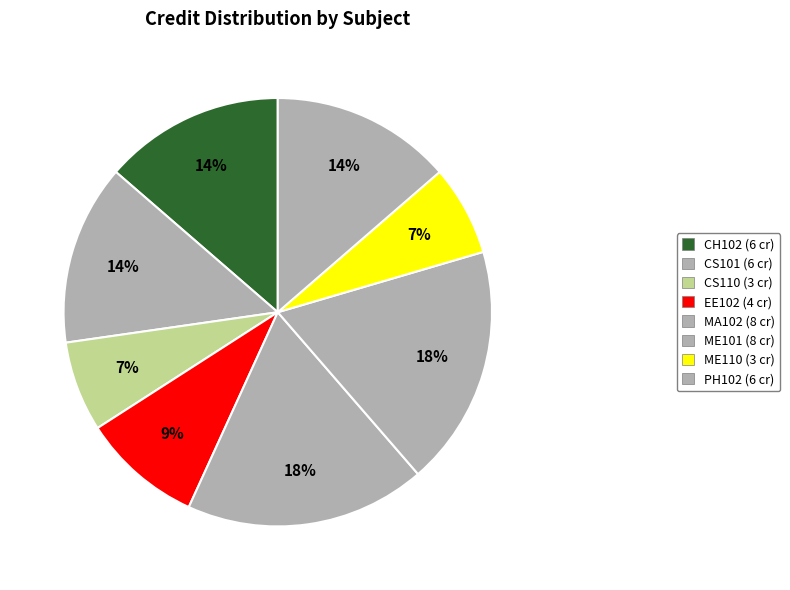

What percentage is the ME101 slice, to the nearest percent?

18%